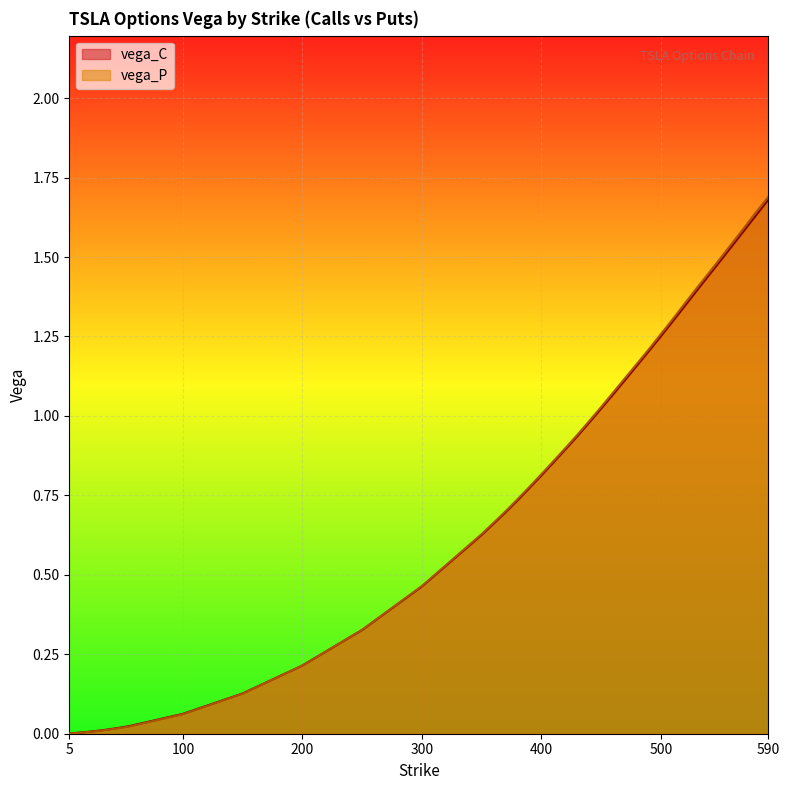

Which has a higher value, 25 or 350?

350